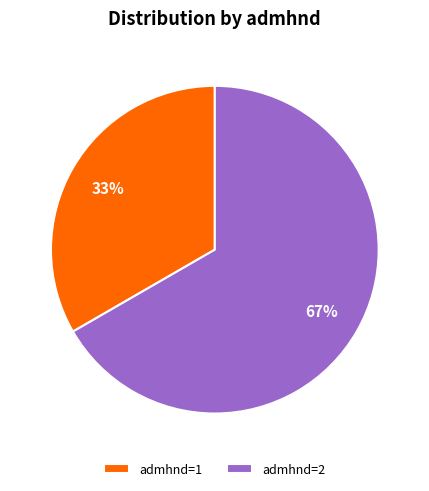

To the nearest percent, what is the combined percentage of admhnd=2 and admhnd=1?

100%